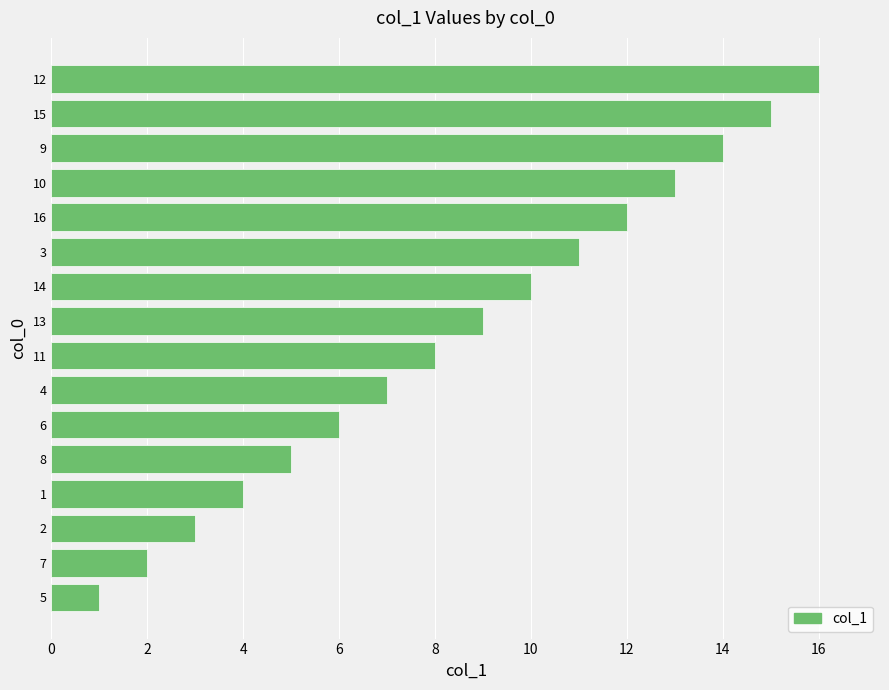

The chart shows a value of 7 at 12. True or false?

False